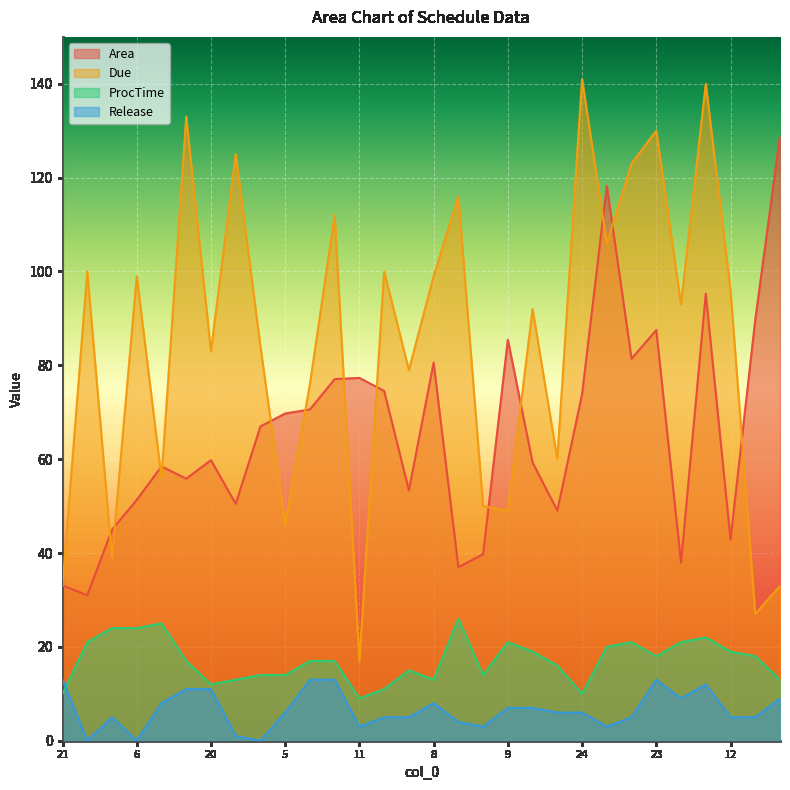

Is it true that Due equals 96.0 at 12?

True